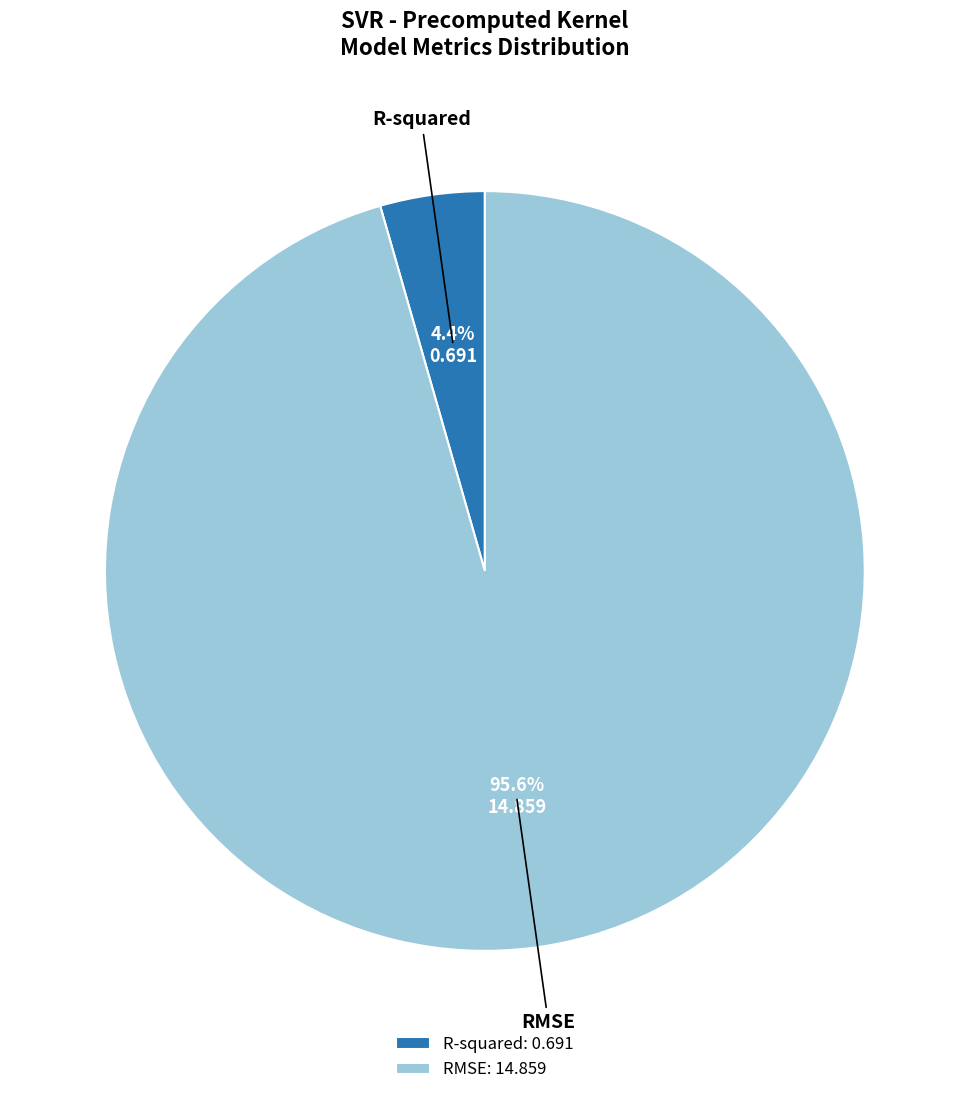

What is the smallest slice in the pie chart?

R-squared